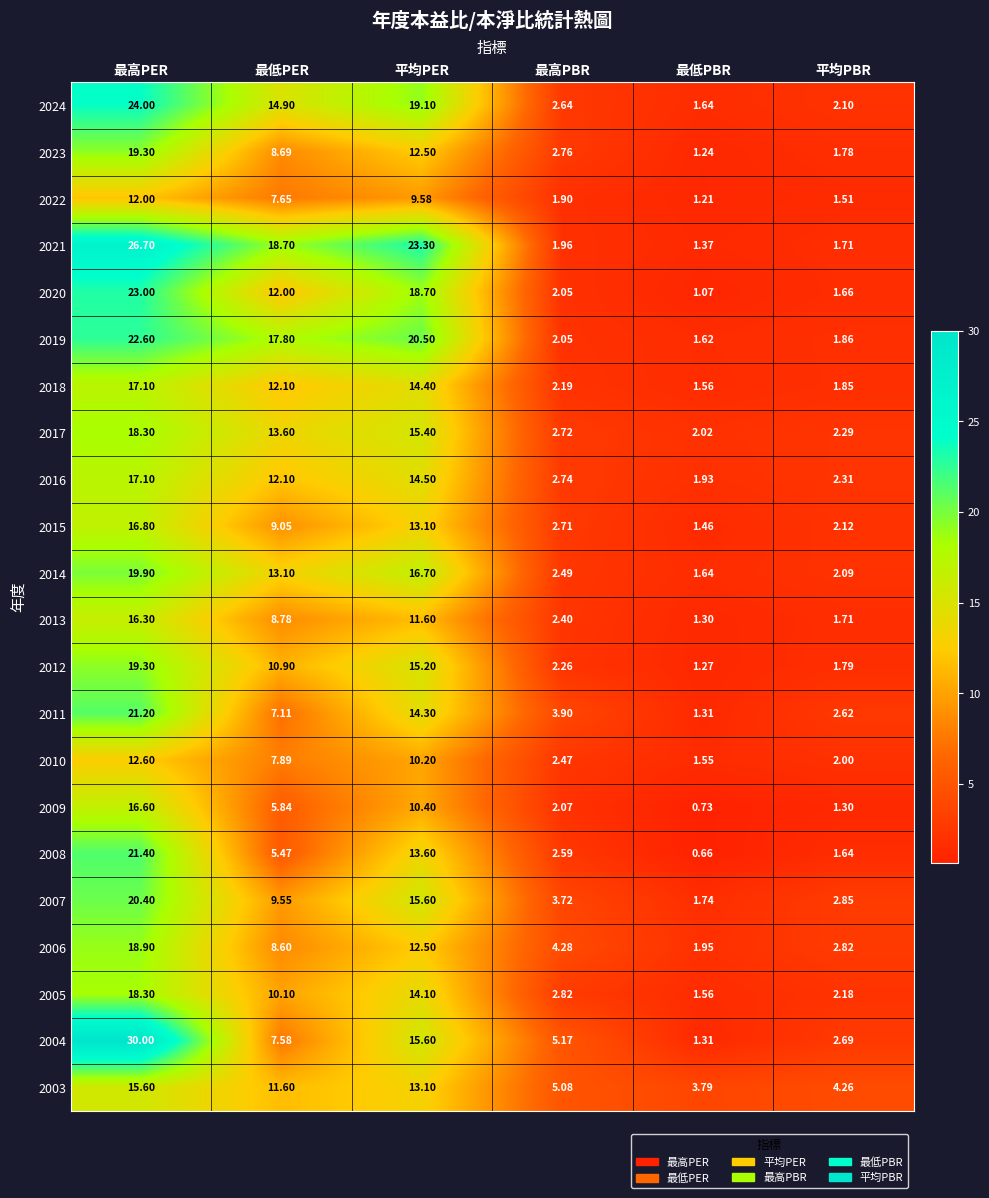

At which category is the sum across all series the highest?

最高PER